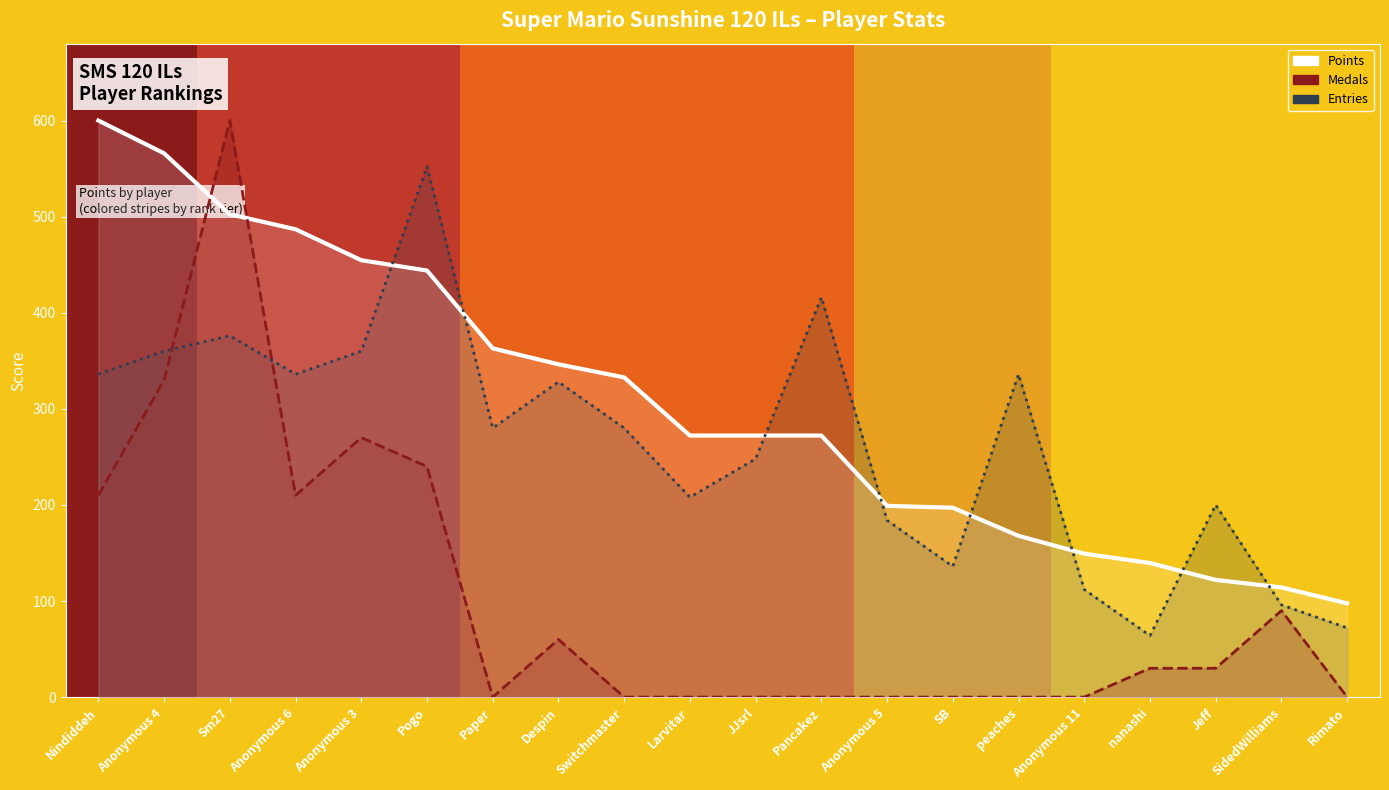

What is the label of the 11th bar from the right?

Larvitar